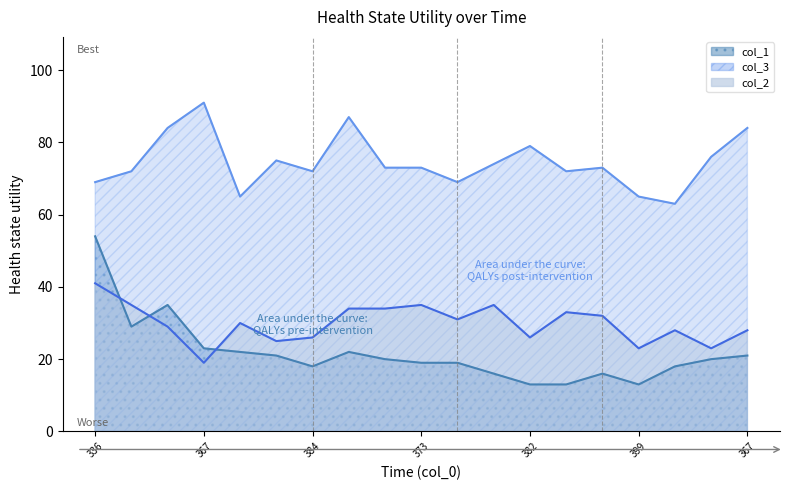

At which label does col_1 reach its peak?

336